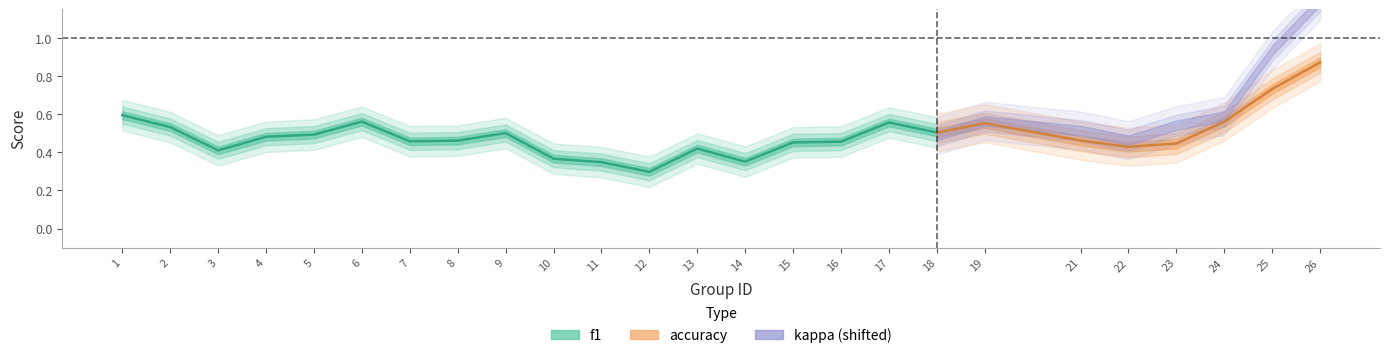

What are all the series names shown in the legend?

f1, accuracy, kappa